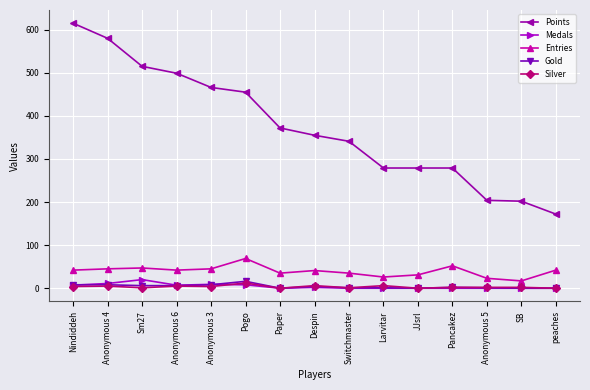

What is the difference between the Silver values at SB and Sm27?

1